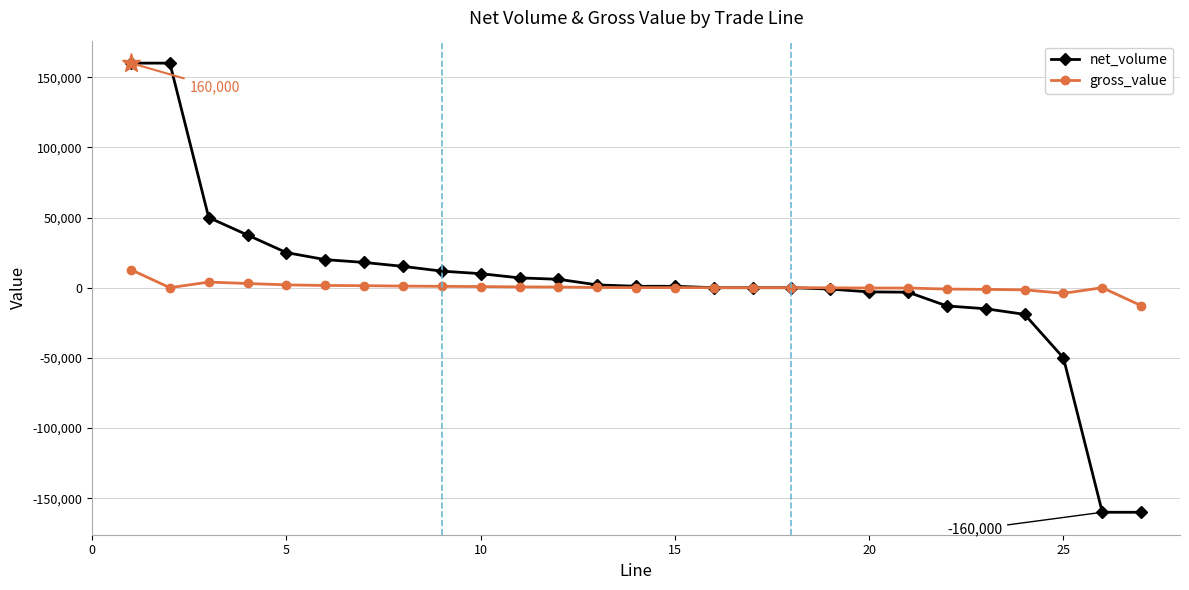

What is the maximum value for gross_value?

12800